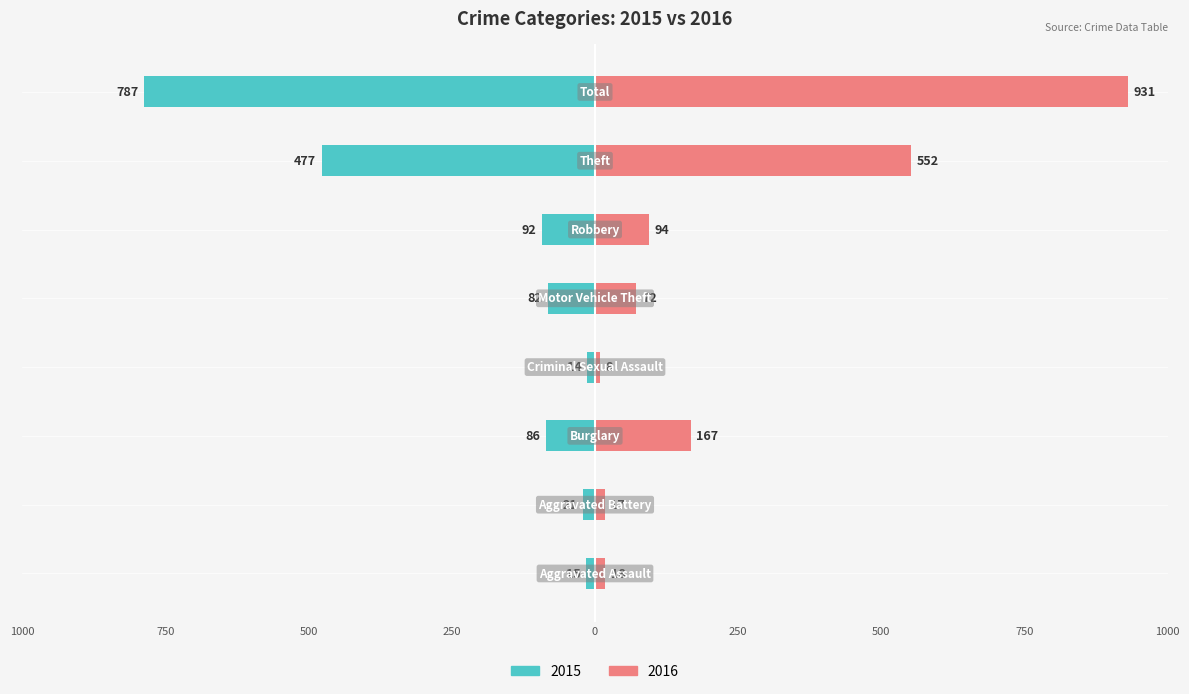

What is the value of the 2016 bar at the 4th from the left?

8